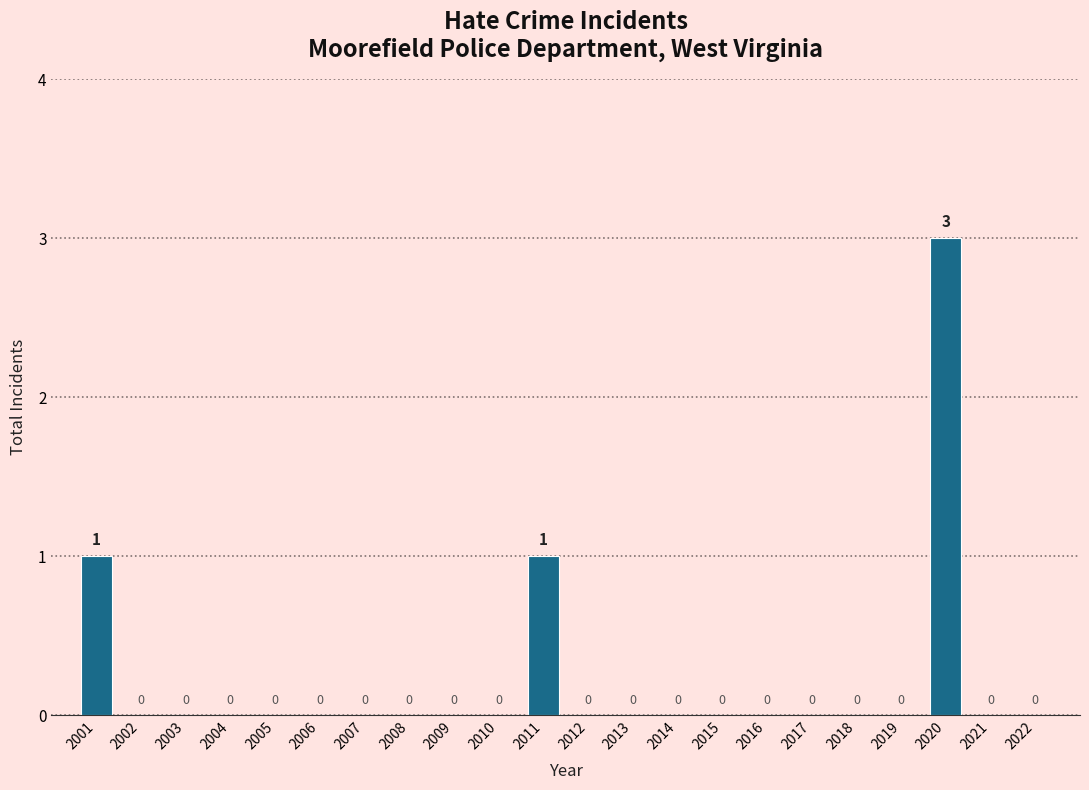

Reading left to right, list all the values displayed in this chart.

2001=1	2002=0	2003=0	2004=0	2005=0	2006=0	2007=0	2008=0	2009=0	2010=0	2011=1	2012=0	2013=0	2014=0	2015=0	2016=0	2017=0	2018=0	2019=0	2020=3	2021=0	2022=0